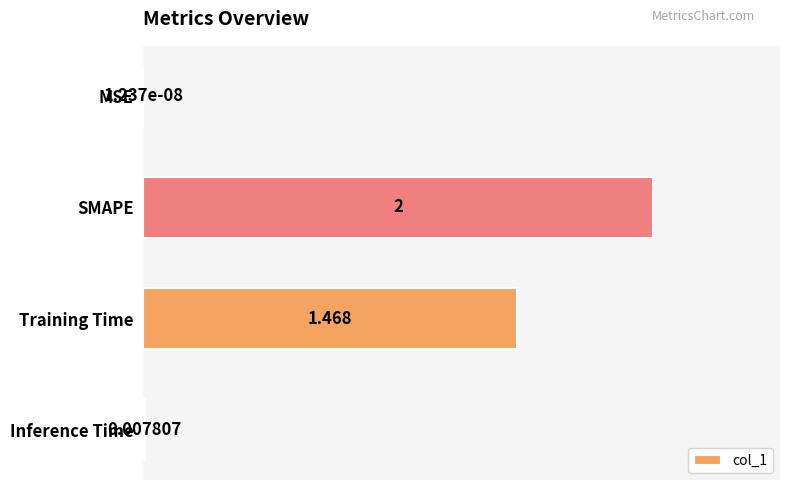

What is the average value?

0.9